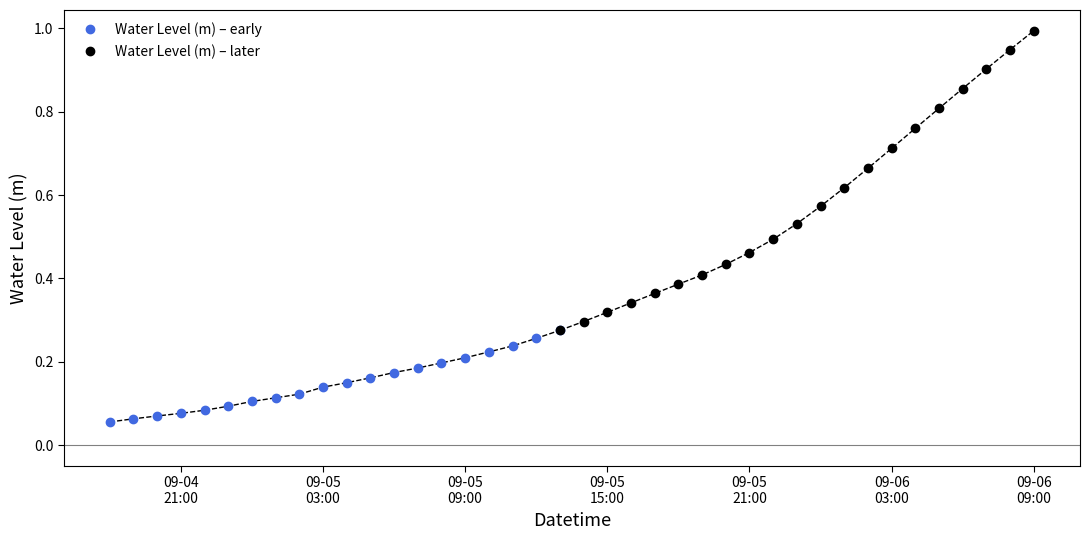

Reading left to right, what are all the values shown in this chart?

0.1	0.1	0.1	0.1	0.1	0.1	0.1	0.1	0.1	0.1	0.1	0.2	0.2	0.2	0.2	0.2	0.2	0.2	0.3	0.3	0.3	0.3	0.3	0.4	0.4	0.4	0.4	0.5	0.5	0.5	0.6	0.6	0.7	0.7	0.8	0.8	0.9	0.9	0.9	1.0